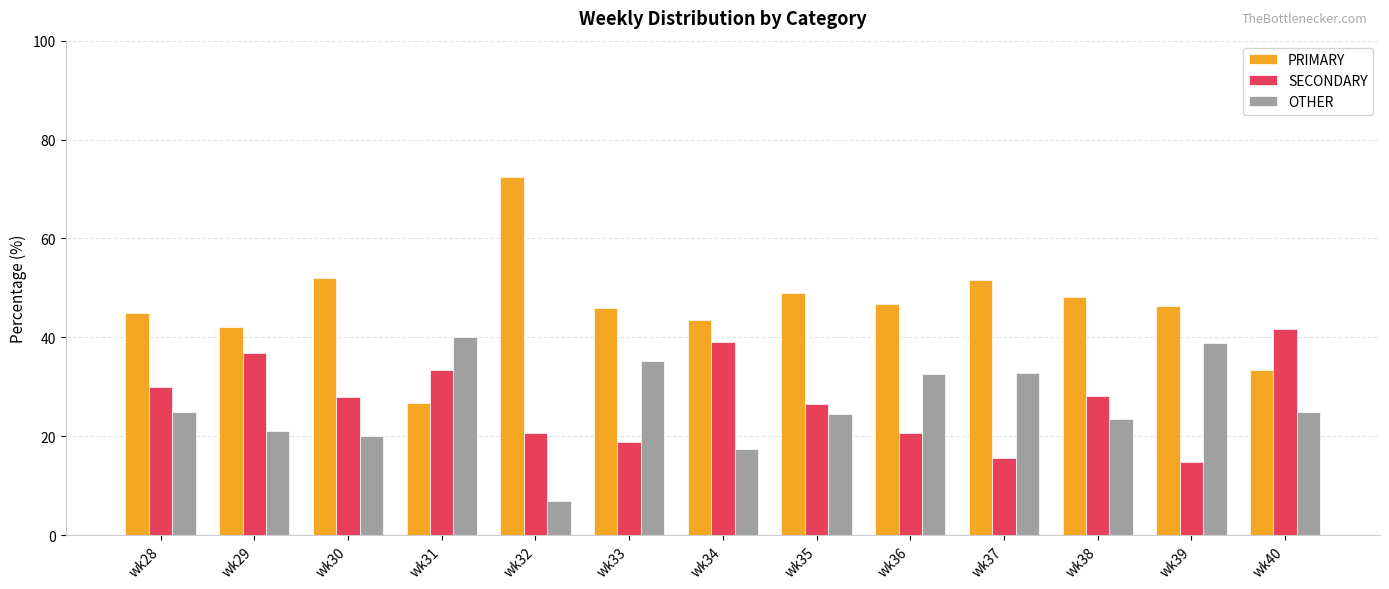

What is the lowest value of the OTHER series?

6.9